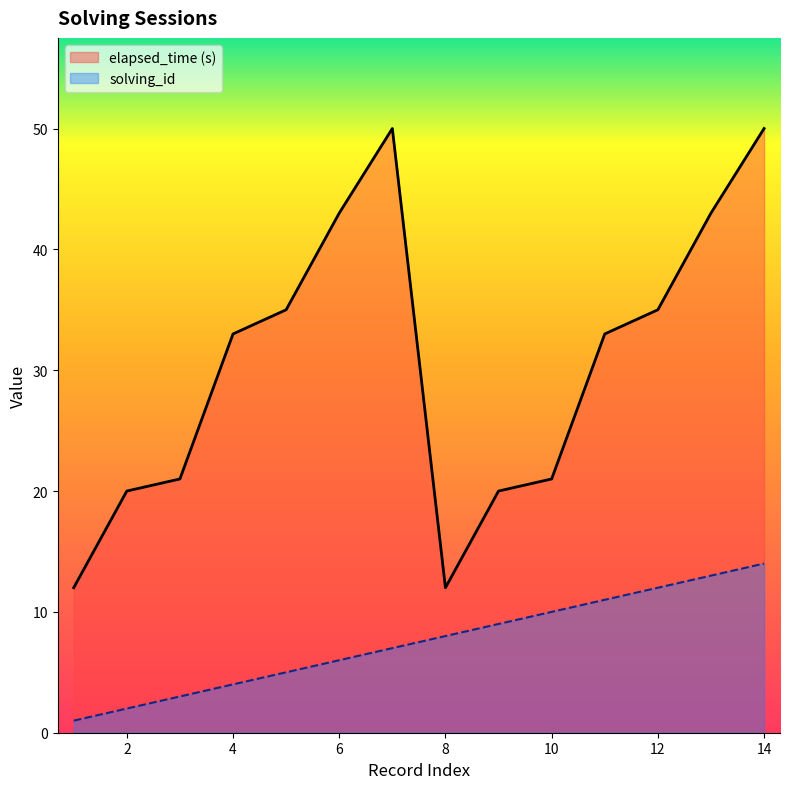

True or false: elapsed_time and solving_id cross at least once.

False